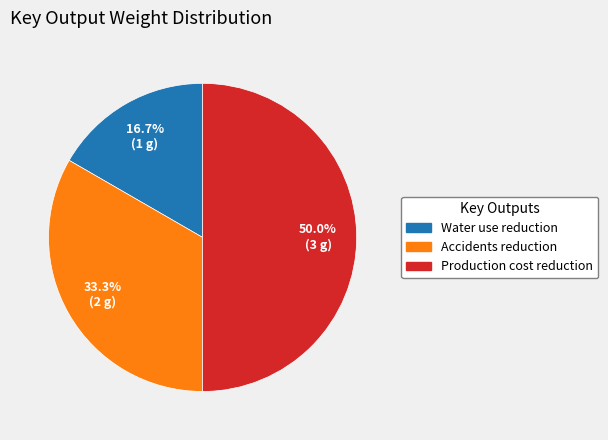

How many segments does this pie chart have?

3